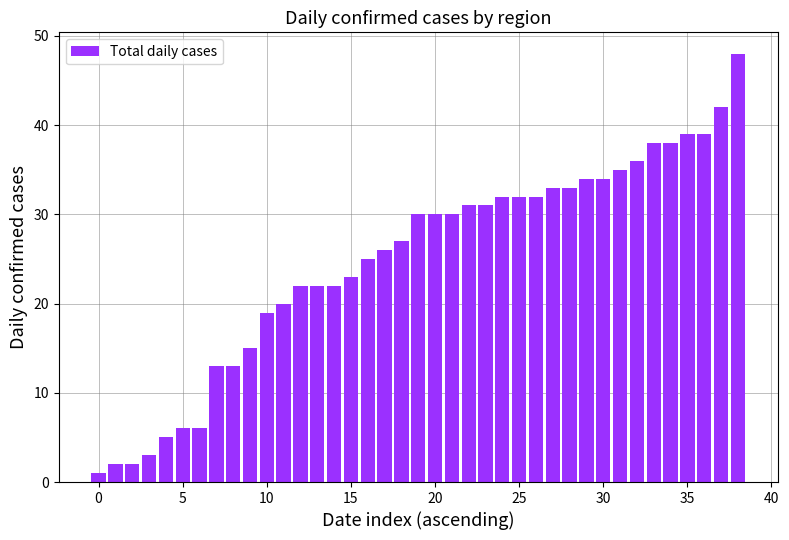

What is the value of the 18th bar from the left?

26